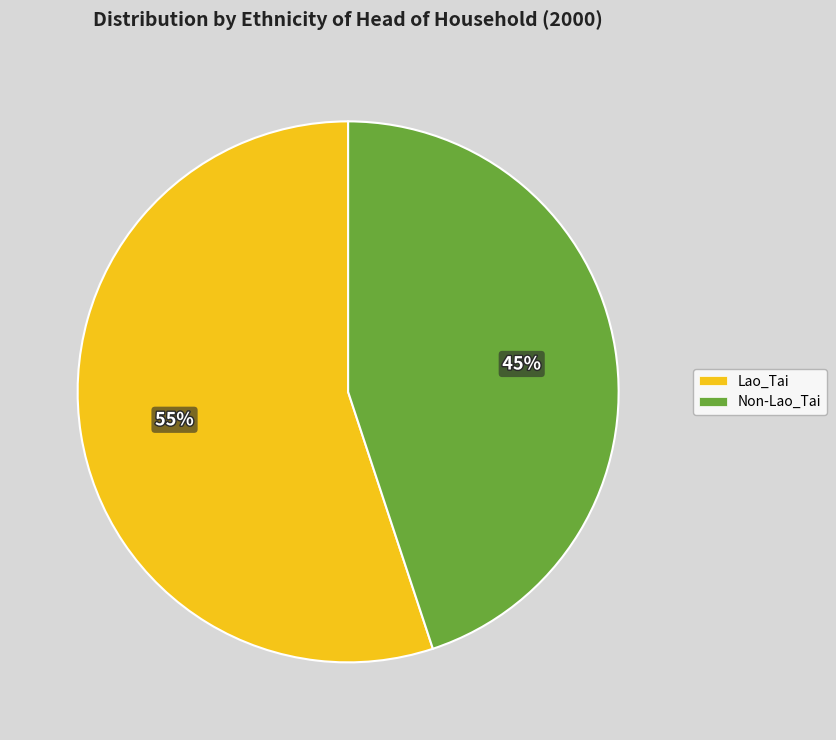

Rank the categories by value from highest to lowest.

Lao_Tai, Non-Lao_Tai